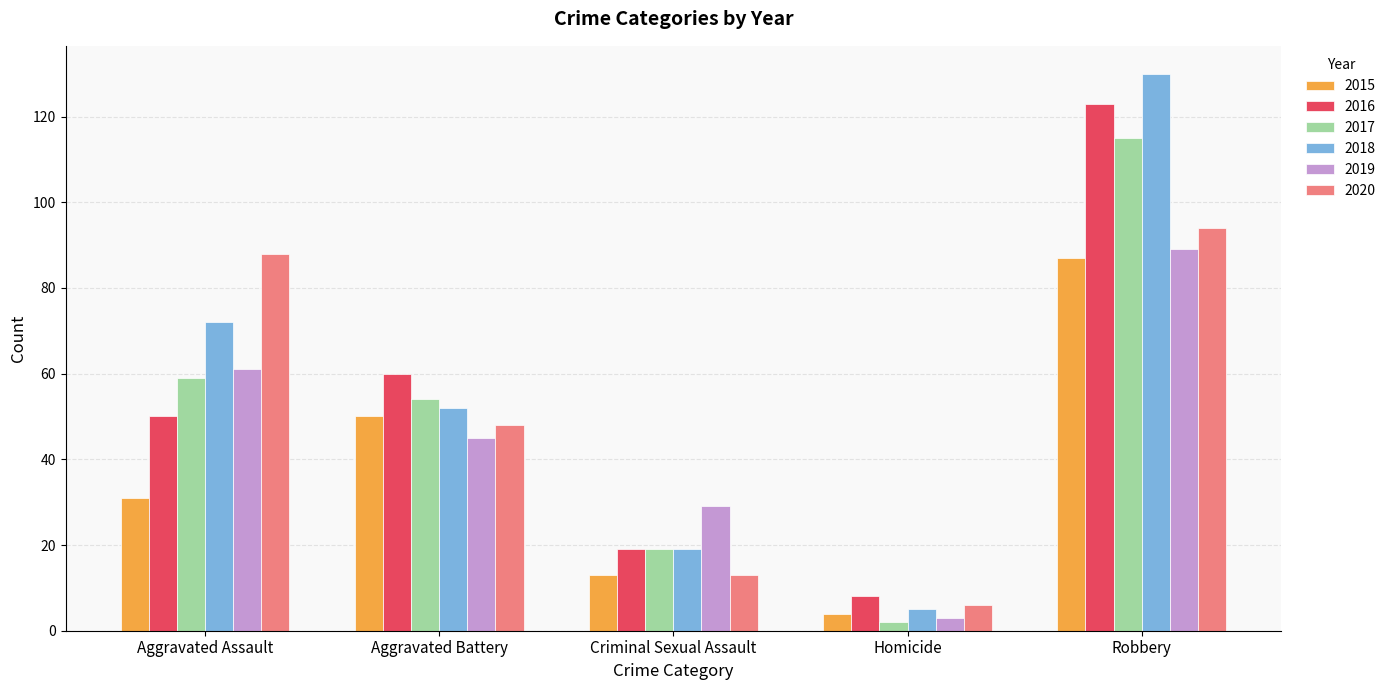

Which series has the widest spread of values?

2018